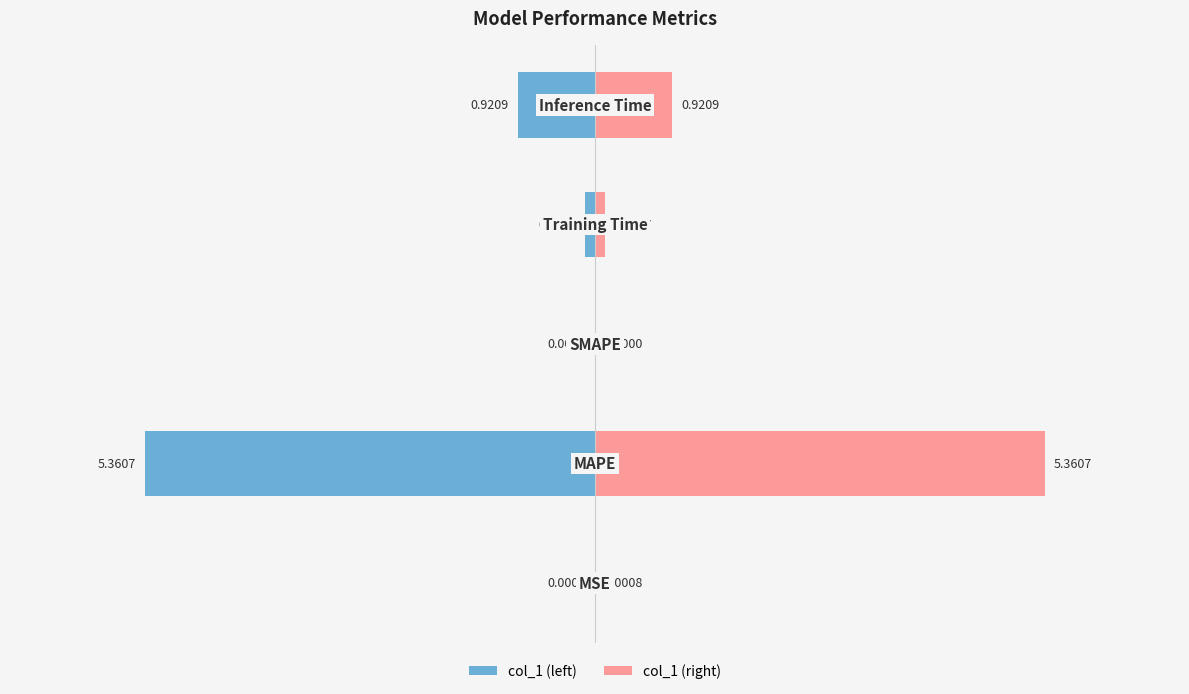

Does the chart contain stacked bars?

No